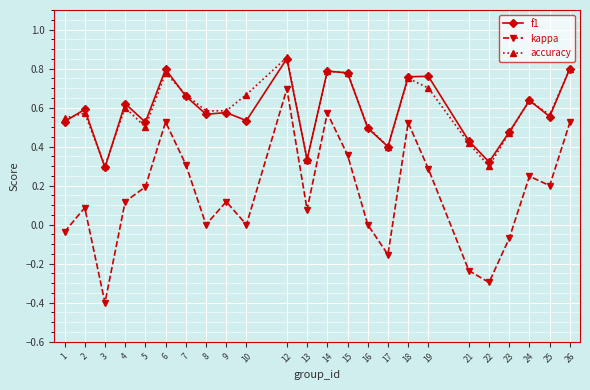

Is this an area chart (filled region under the line)?

No